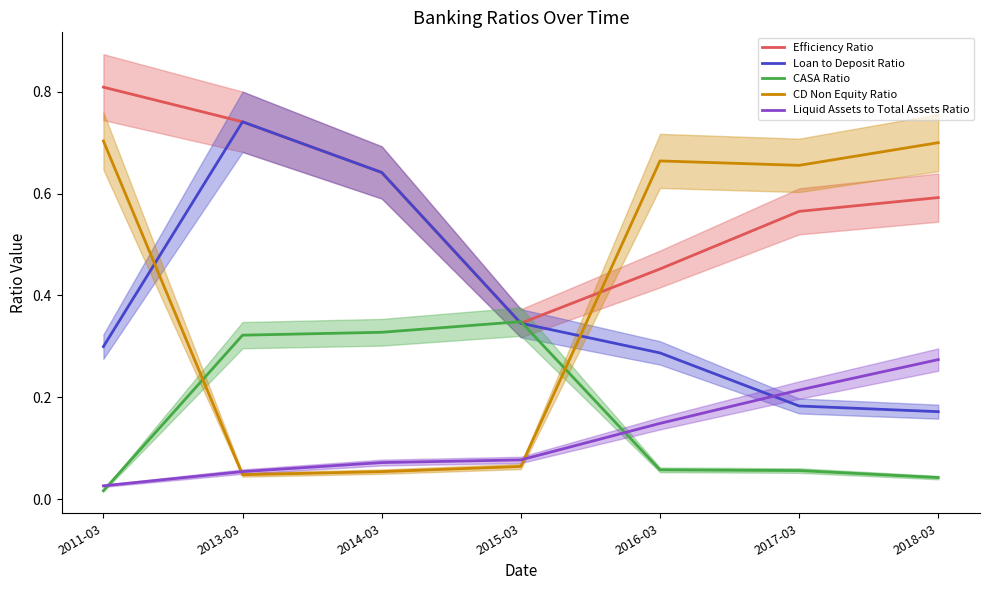

Rank the series by their maximum value, from highest to lowest.

Efficiency Ratio, Loan to Deposit Ratio, CD Non Equity Ratio, CASA Ratio, Liquid Assets to Total Assets Ratio